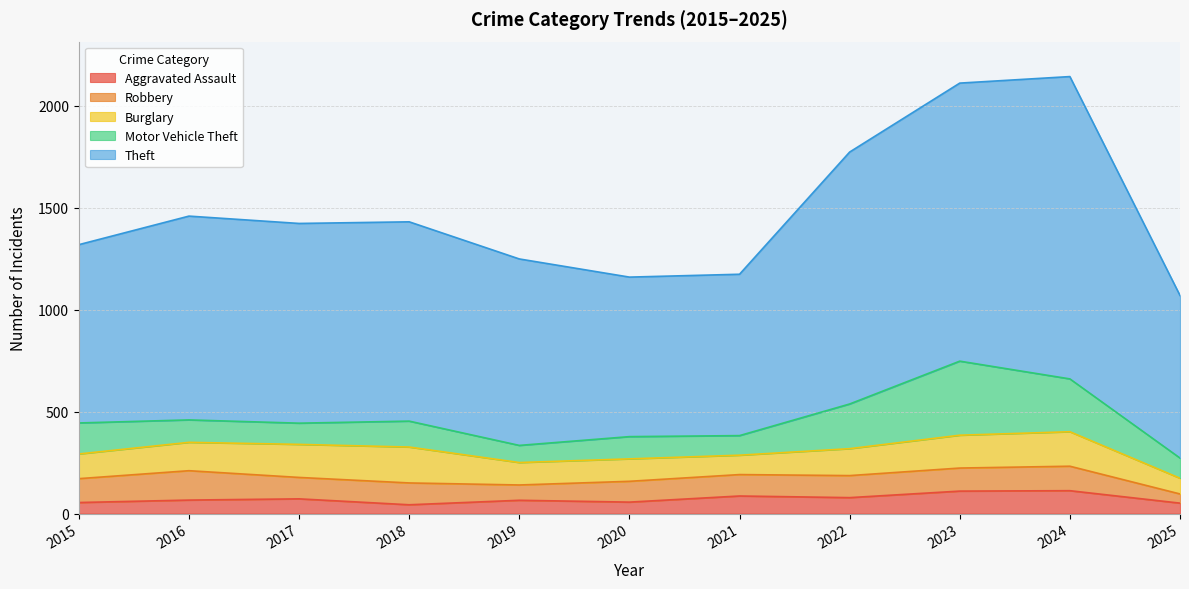

True or false: Robbery and Theft intersect in this chart.

False